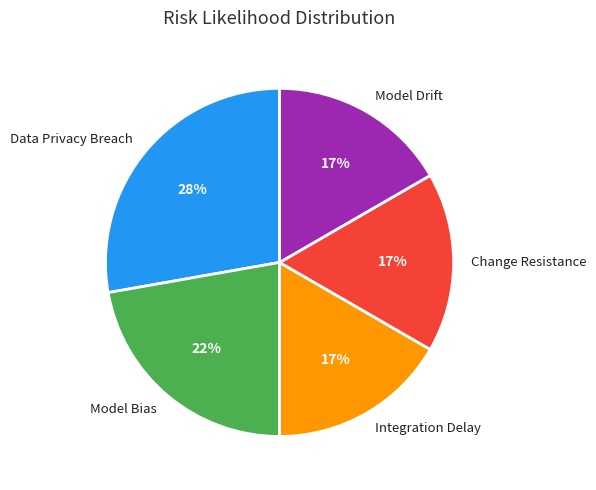

How many segments does this pie chart have?

5